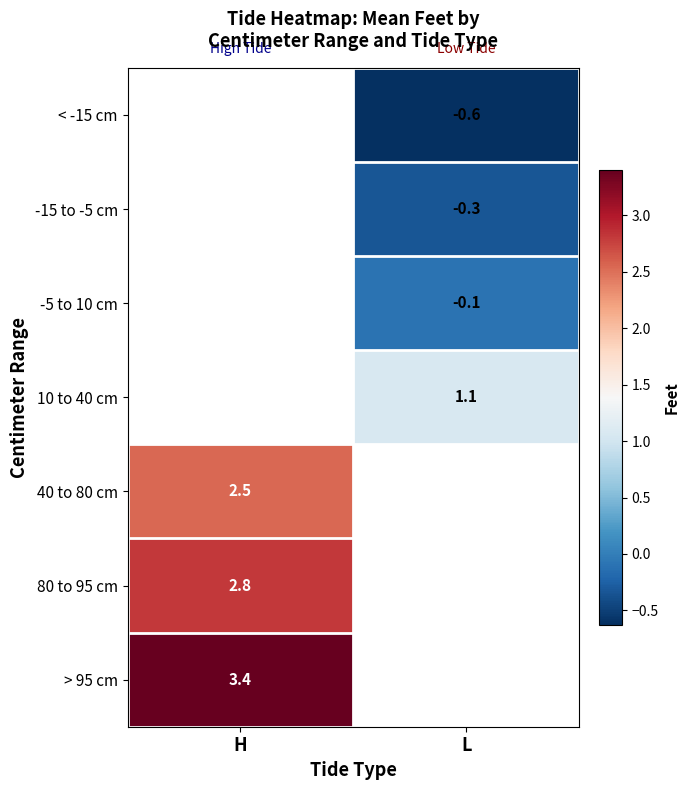

True or false: 80 to 95 cm has a value of 0.8 at H.

False